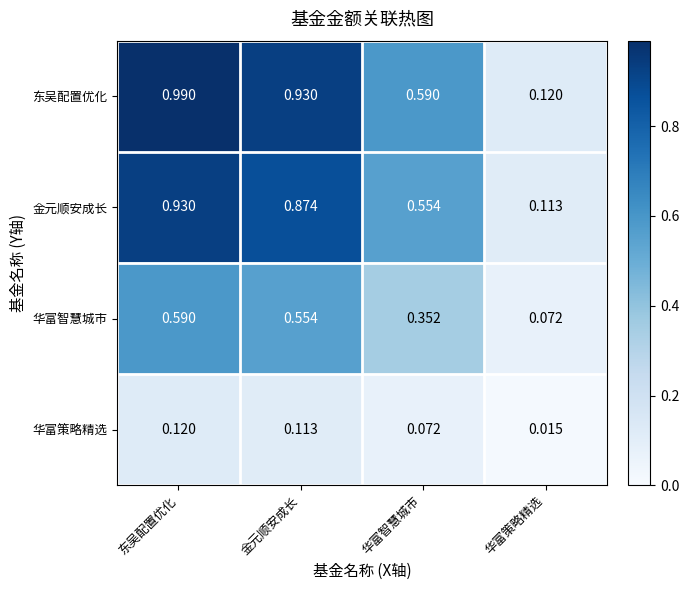

Which series has the widest spread of values?

东吴配置优化